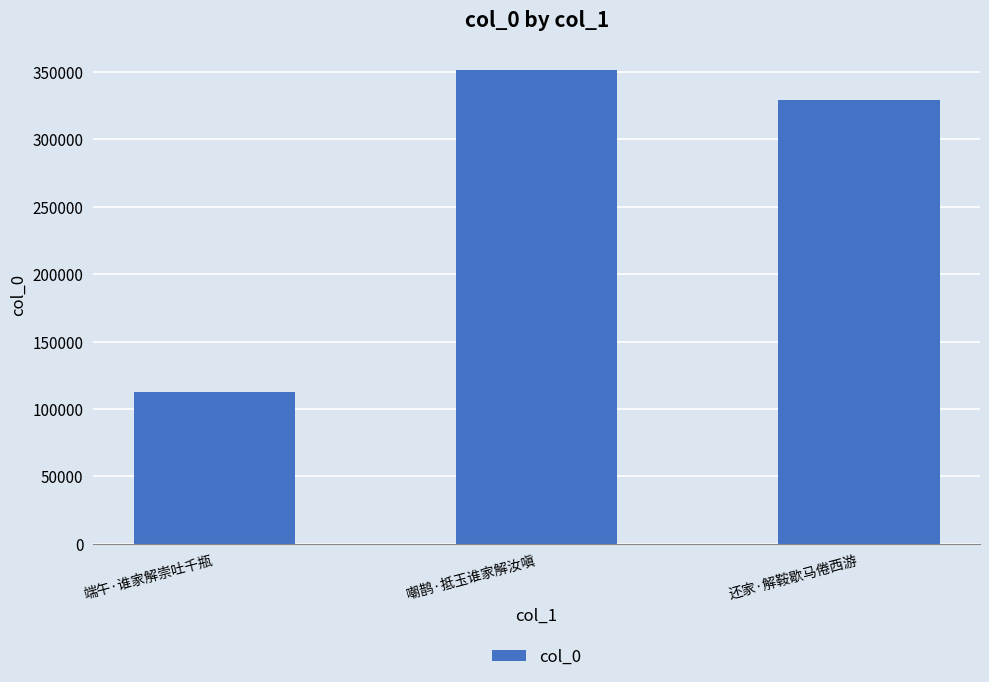

How many data points are less than 329223?

1